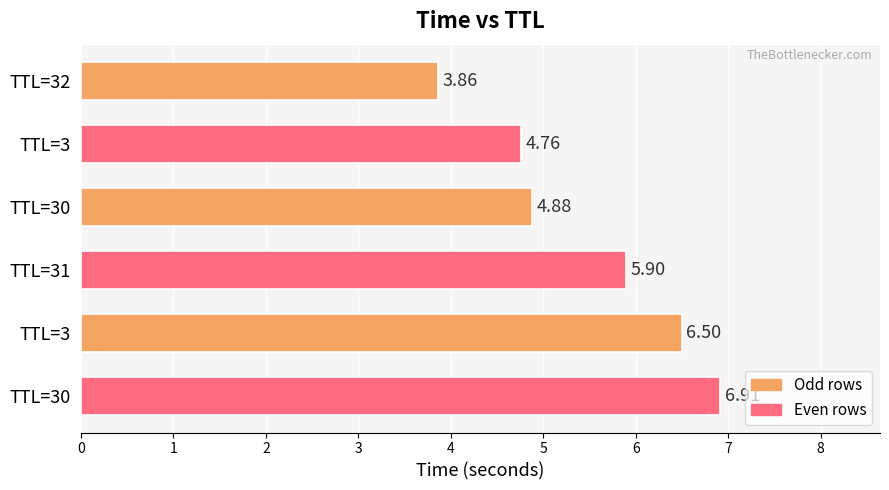

Rank the categories by value from lowest to highest.

TTL=32, TTL=3, TTL=30, TTL=31, TTL=3, TTL=30